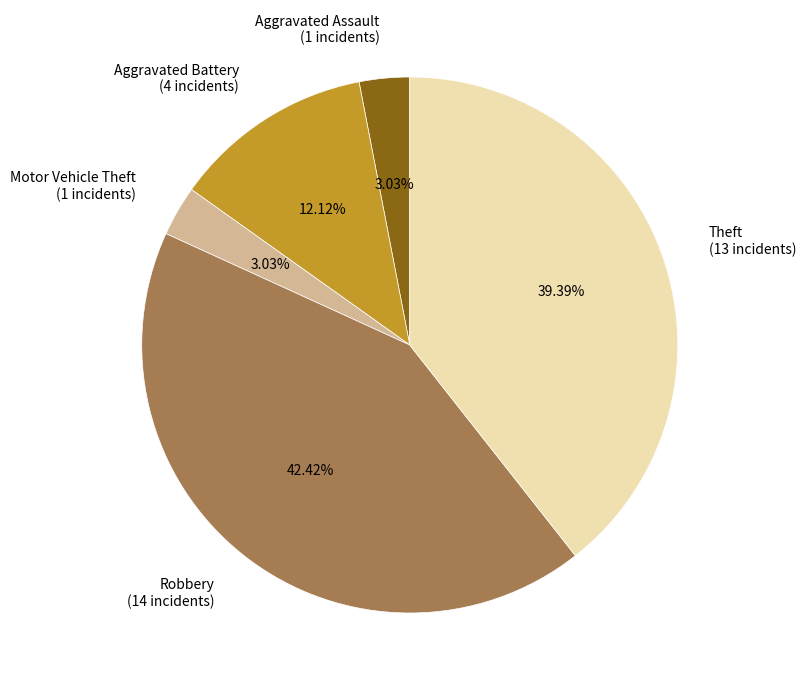

Which slice is the largest?

Robbery